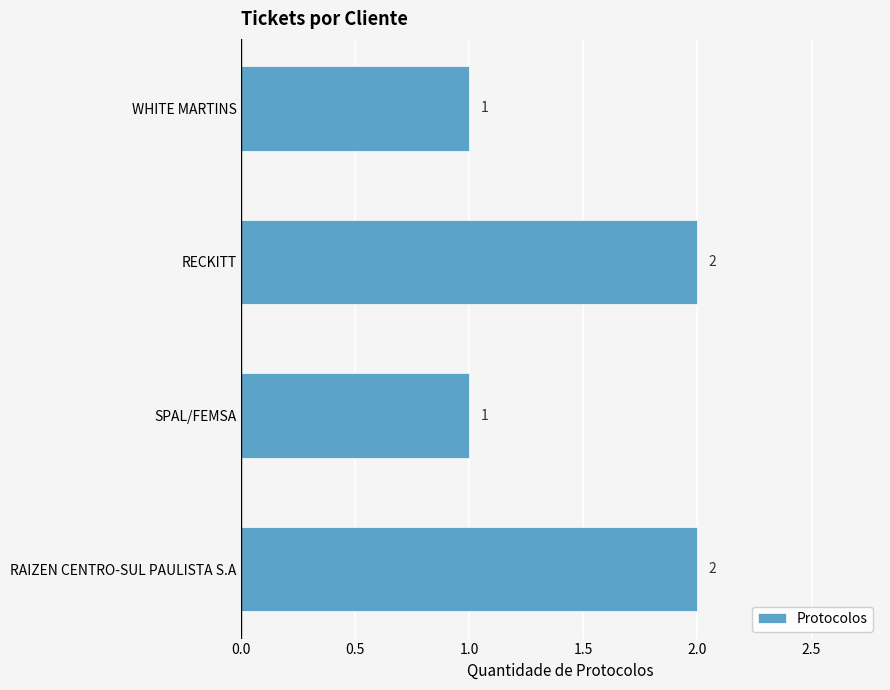

What is the difference between the maximum and second lowest values?

1